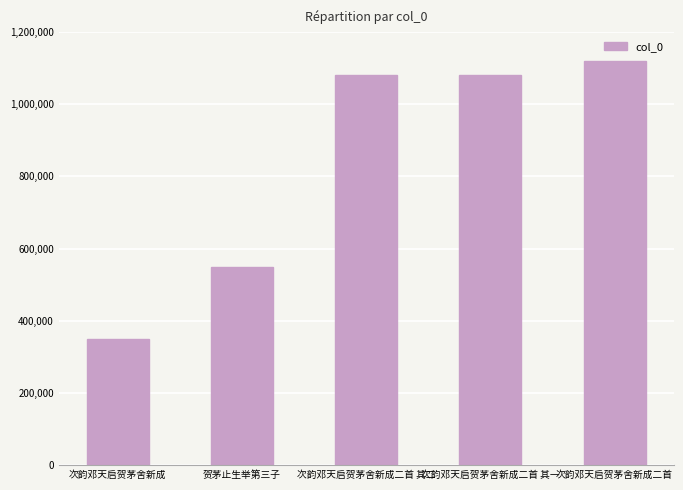

What is the change in value from 次韵邓天启贺茅舍新成 to 贺茅止生举第三子?

+201250